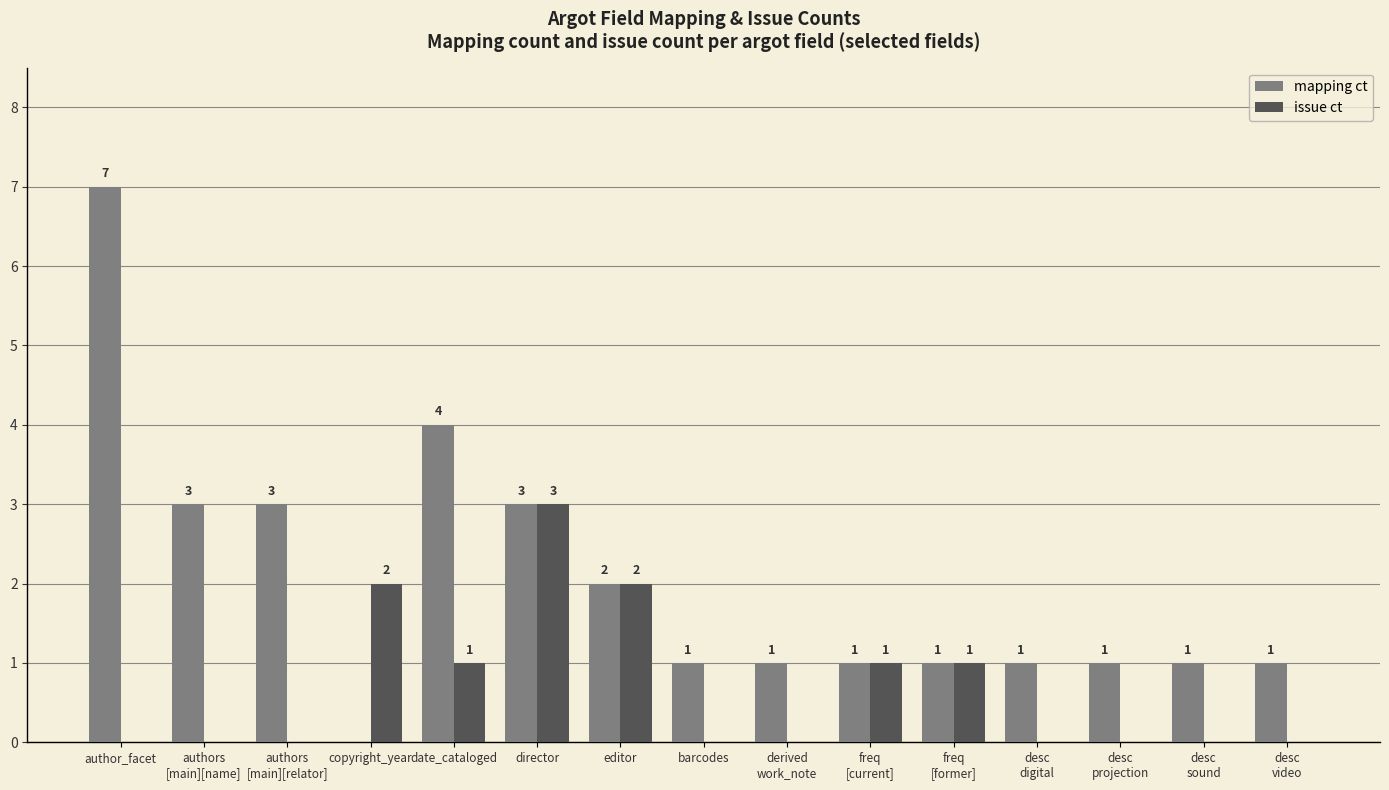

What is the spread (max minus min) of values at desc
sound?

1